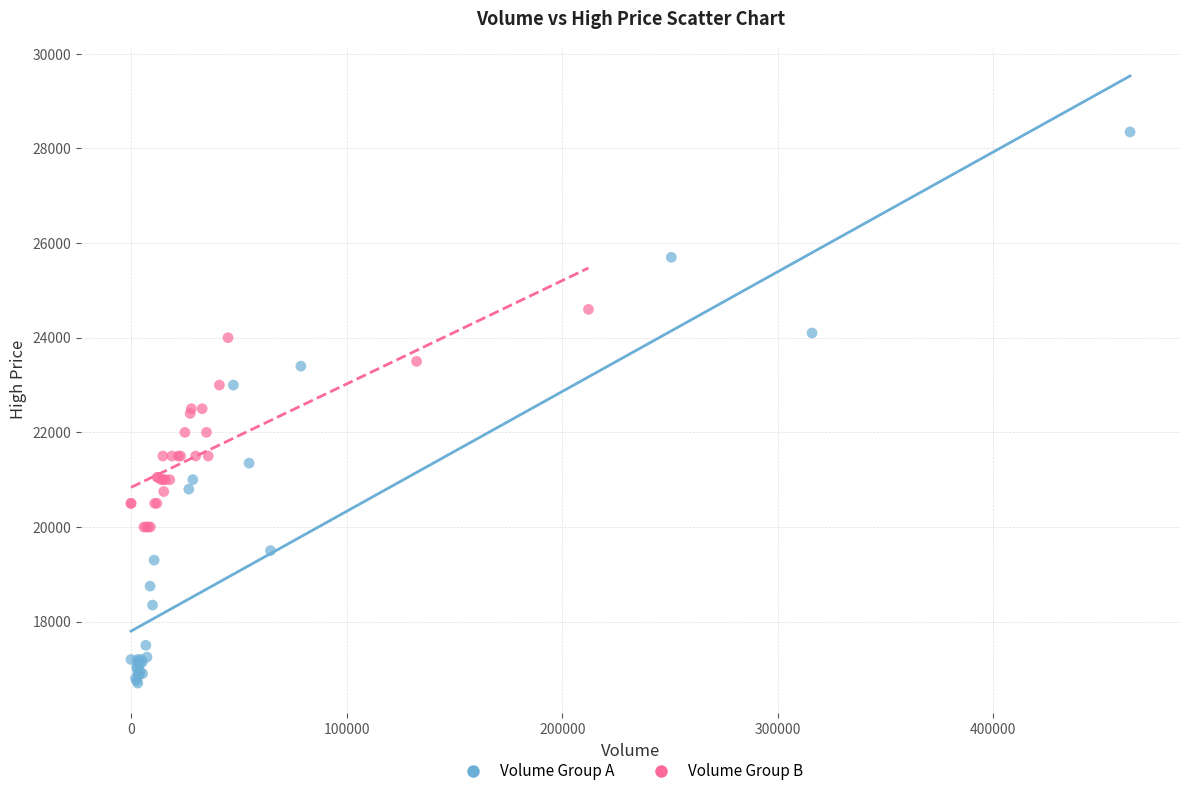

Which series has the largest Y range (max minus min)?

Volume Group A